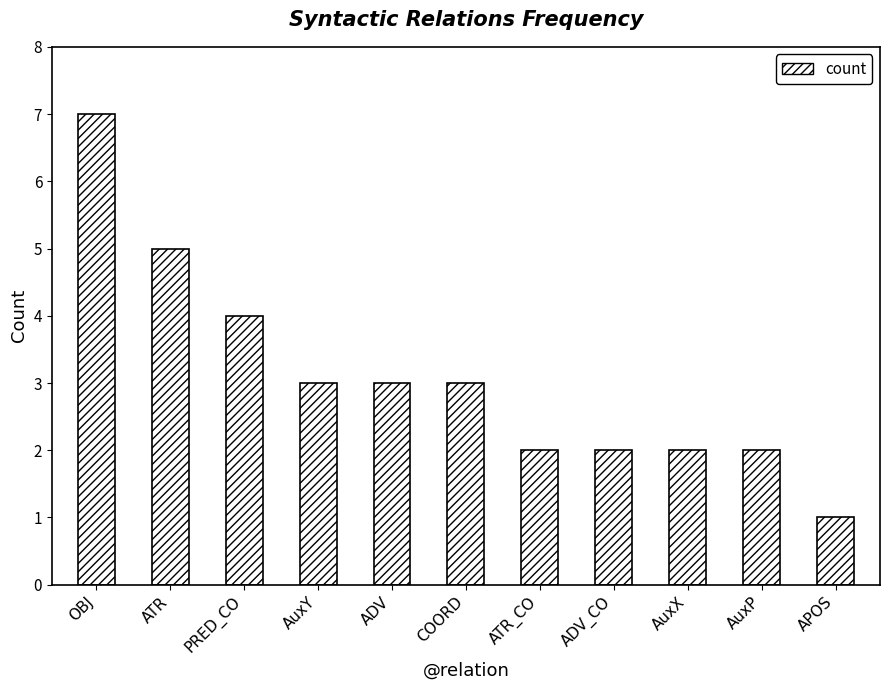

Which category has the lowest value across all series?

APOS